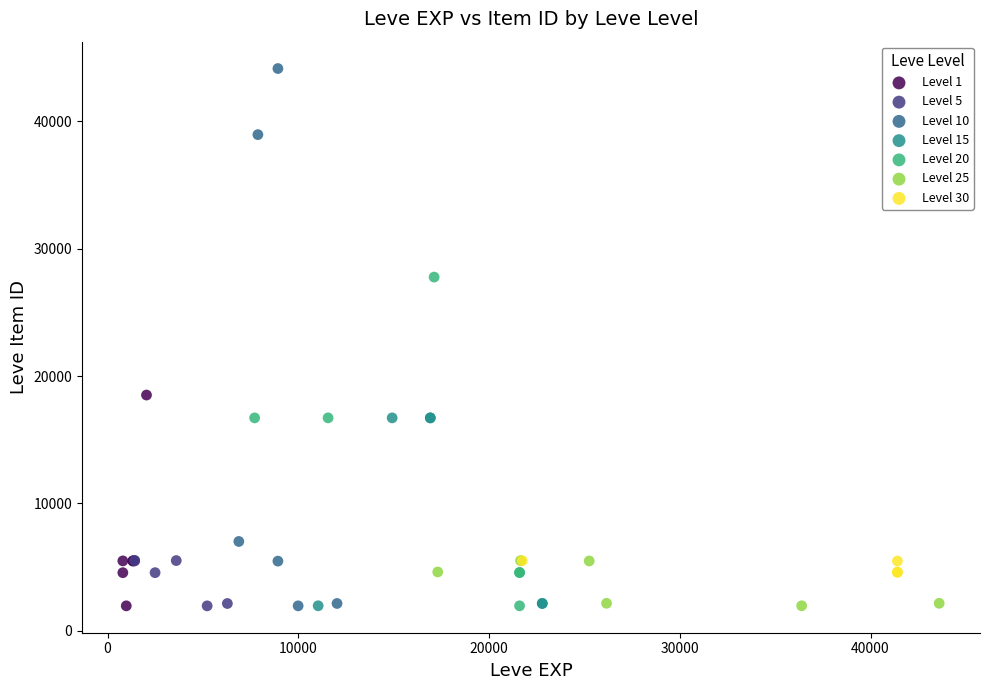

Which series reaches the maximum Y coordinate?

Level 10